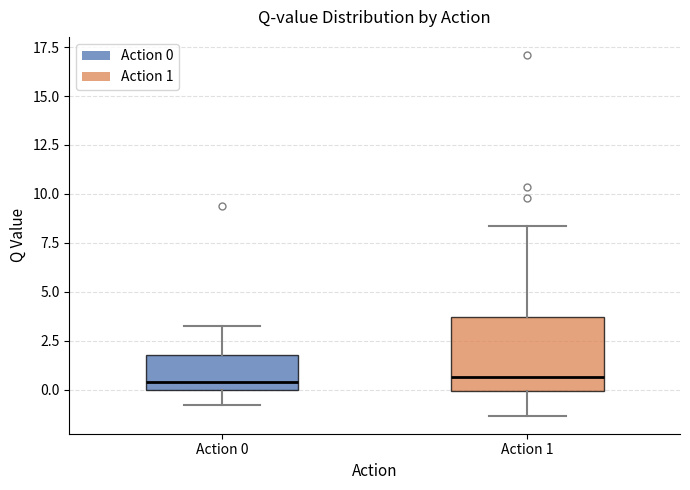

Reading left to right, transcribe this box plot: for each box, give where its median line is, the range the box spans, and where its two whiskers end, as read against the y-axis. The values are not printed on the chart, so give them approximately, as read against the axis.

Action 0: median 0.5, box 0.0 to 2.0, whiskers -1.0 to 3.5
Action 1: median 0.5, box 0.0 to 3.5, whiskers -1.5 to 8.5